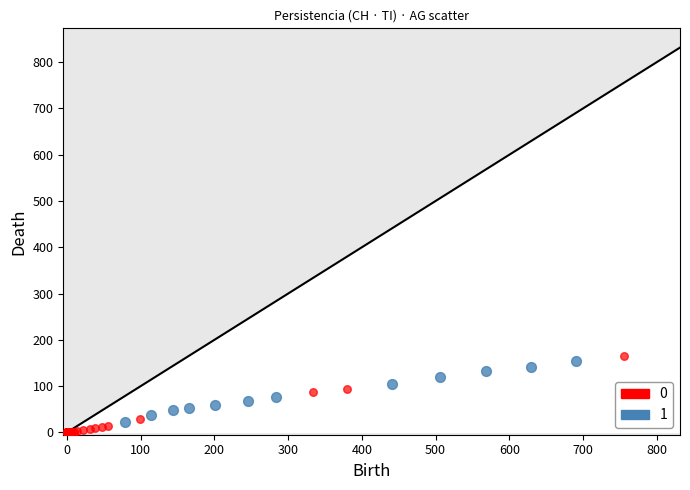

Which series has the largest Y range (max minus min)?

0